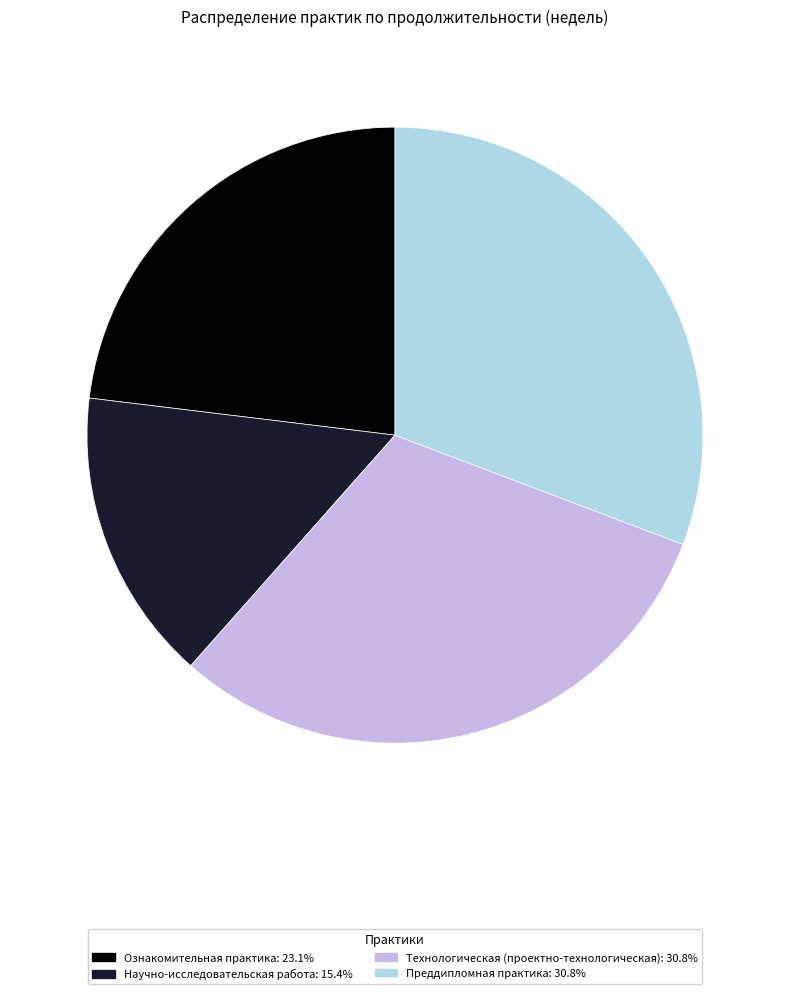

Which slice is the smallest?

Научно-исследовательская работа